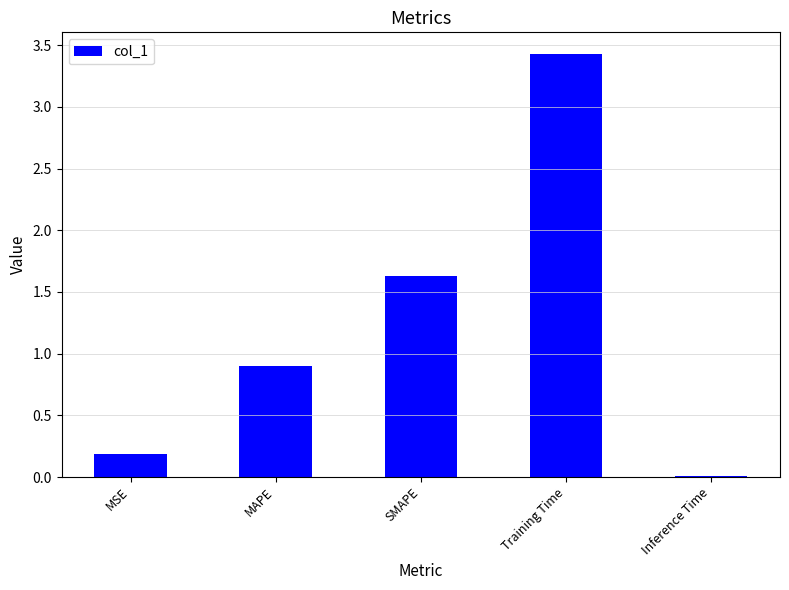

What is the maximum value shown in the chart?

3.4